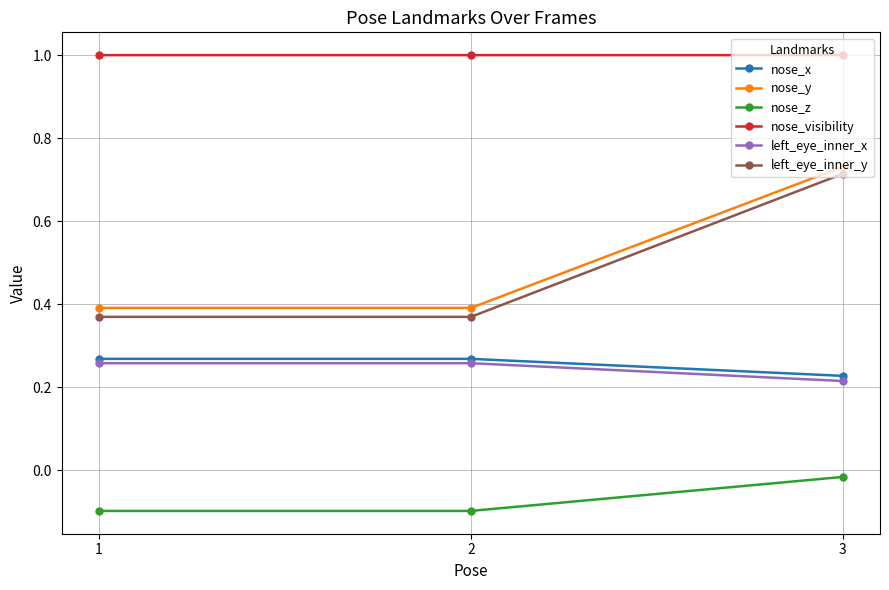

Read the nose_z value at 2.

-0.1